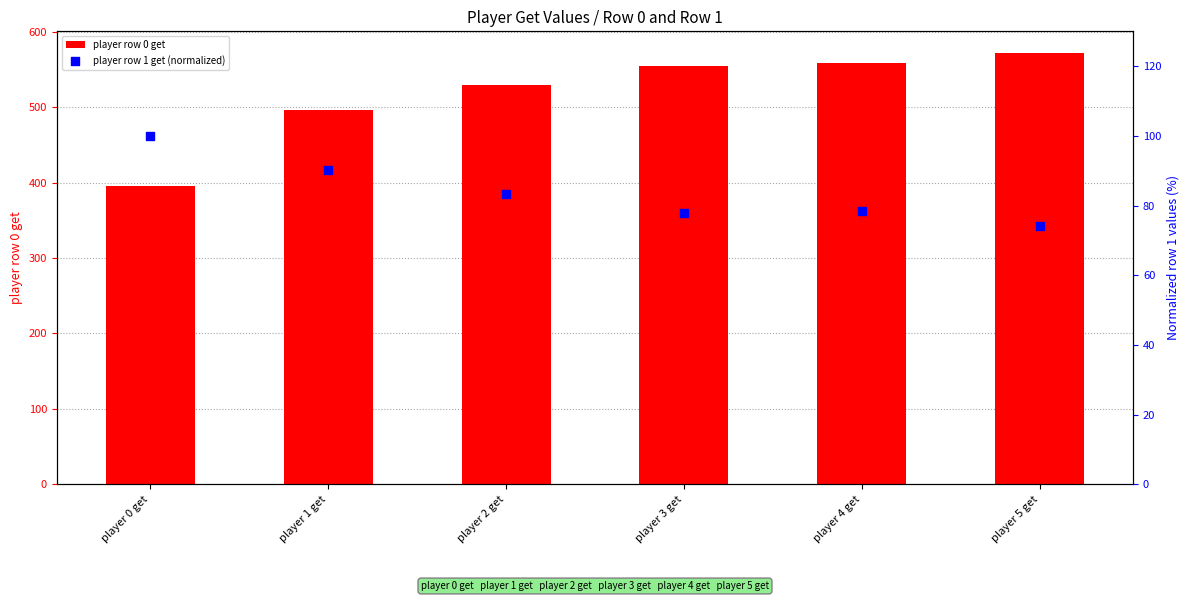

Which series has the largest total across all categories?

player row 0 get